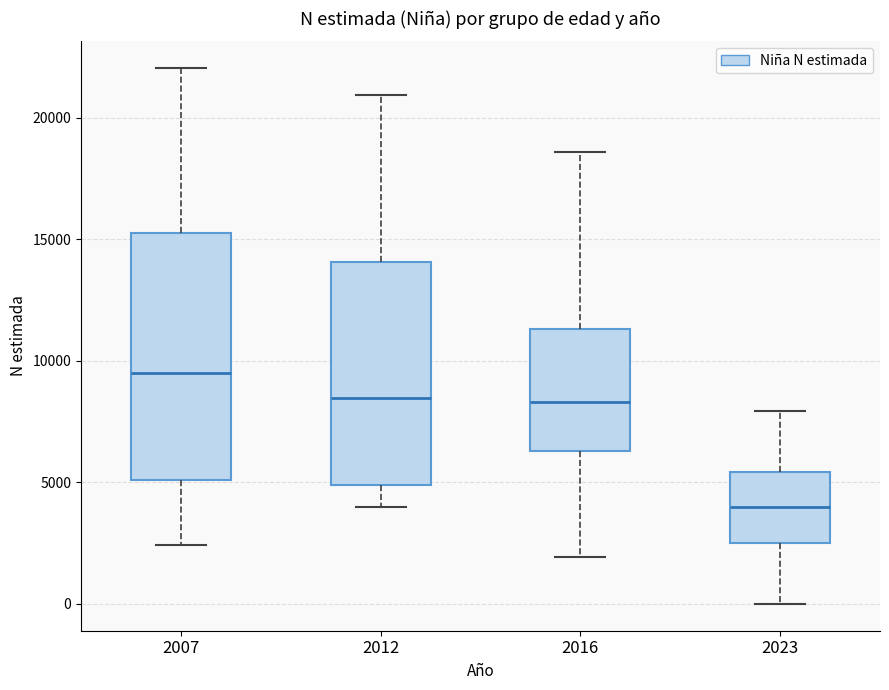

Comparing the boxes themselves (not the whiskers), which one is the tallest?

2007